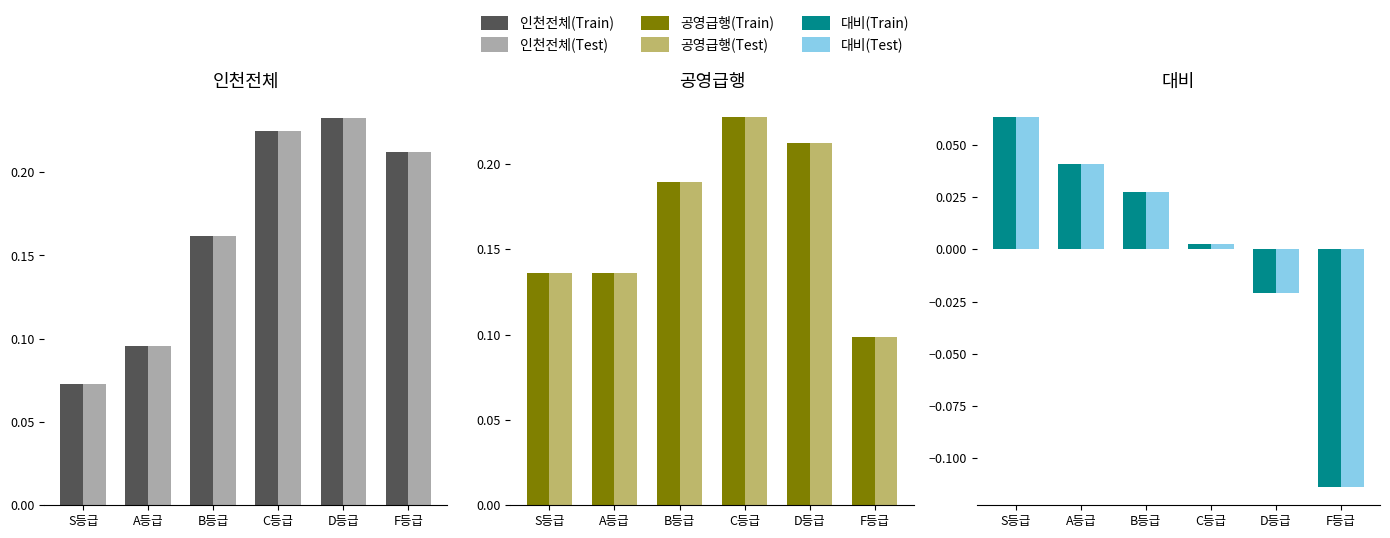

List the series in order of their peak value, lowest first.

대비(Train), 대비(Test), 공영급행(Train), 공영급행(Test), 인천전체(Train), 인천전체(Test)